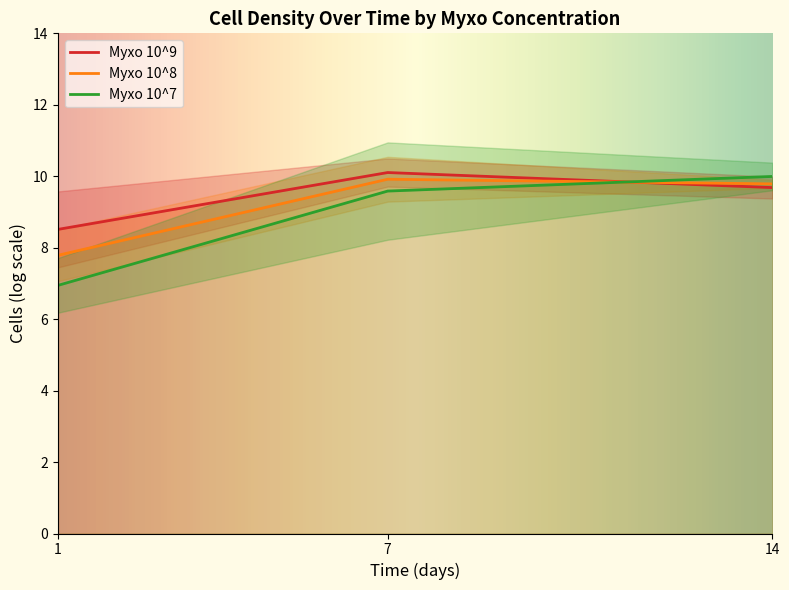

Read the 10^8_cells value at 1.

7.8